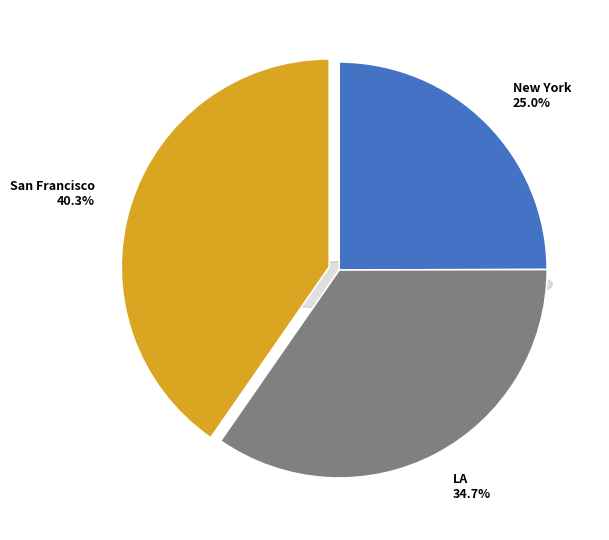

What is the largest slice in the pie chart?

San Francisco